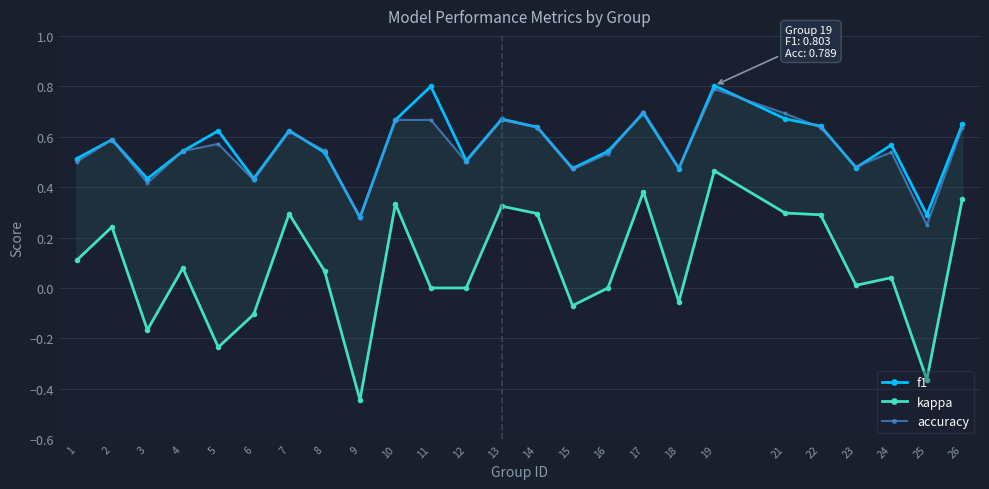

Is the value of accuracy at 2 greater than the value of f1 at 9?

Yes